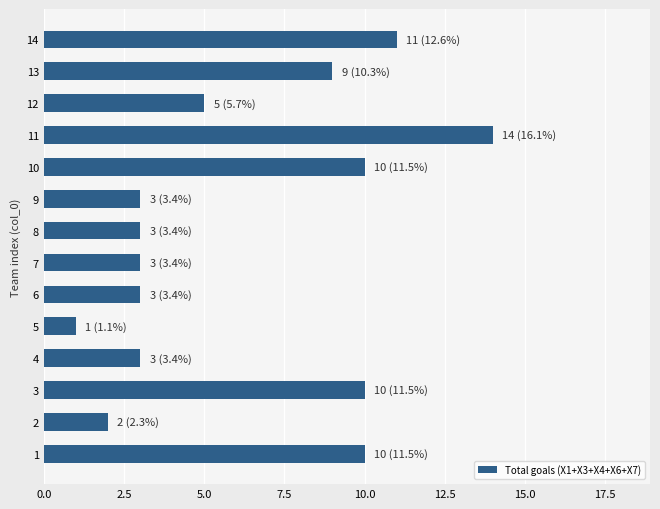

What is the difference between the maximum and minimum values?

13